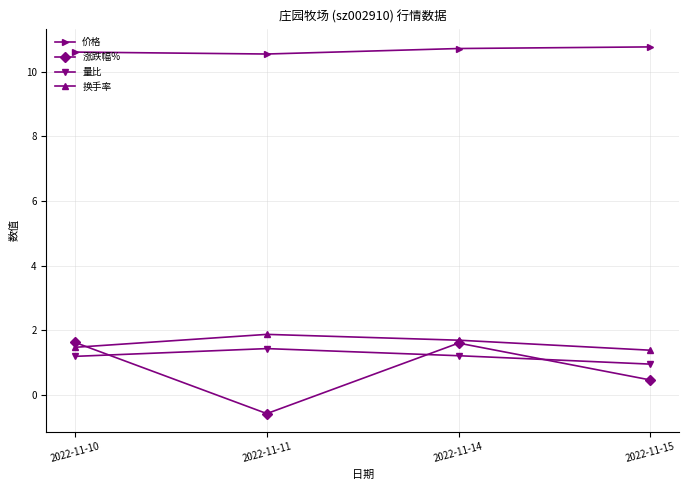

Is it true that 换手率 equals 3.0 at 2022-11-14?

False